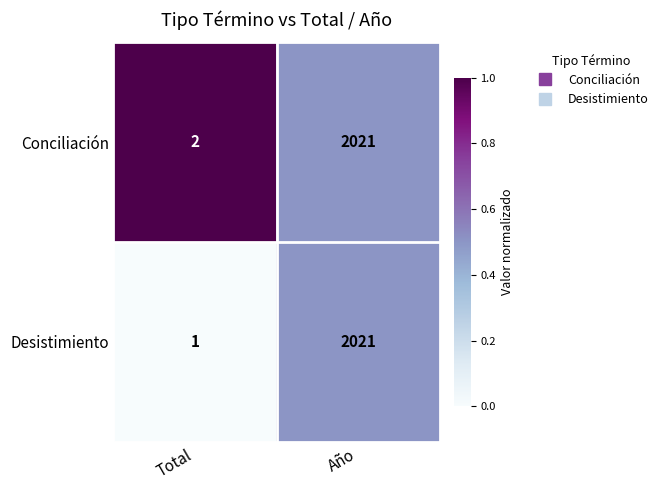

What is the sum of all Conciliación values?

2023